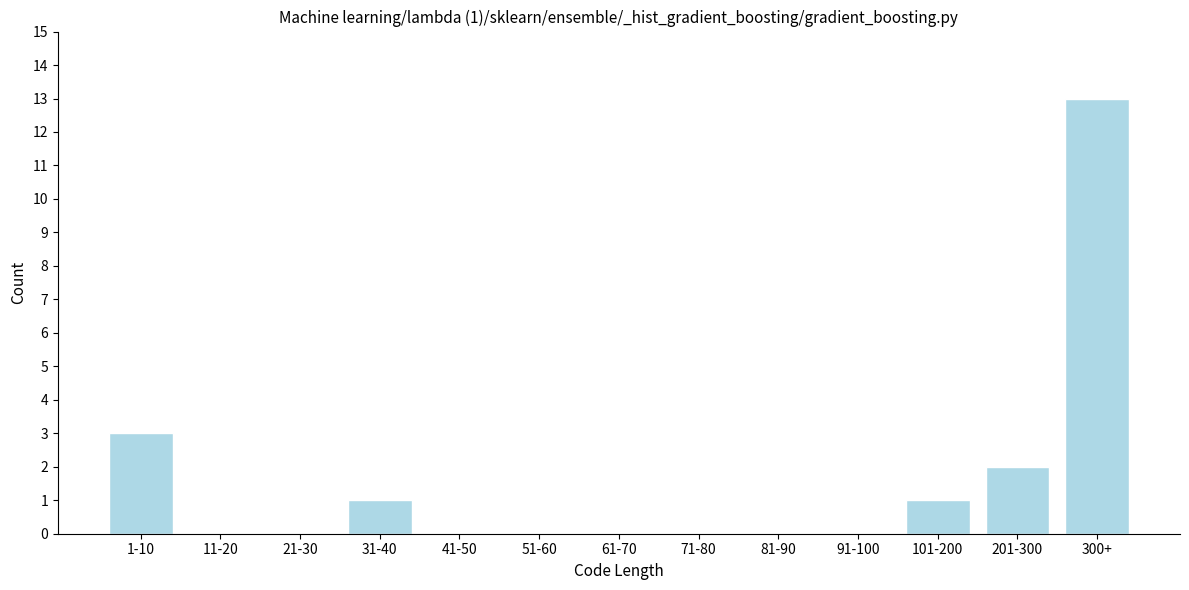

Reading left to right, transcribe all the data shown in this chart.

1-10=3	11-20=0	21-30=0	31-40=1	41-50=0	51-60=0	61-70=0	71-80=0	81-90=0	91-100=0	101-200=1	201-300=2	300+=13